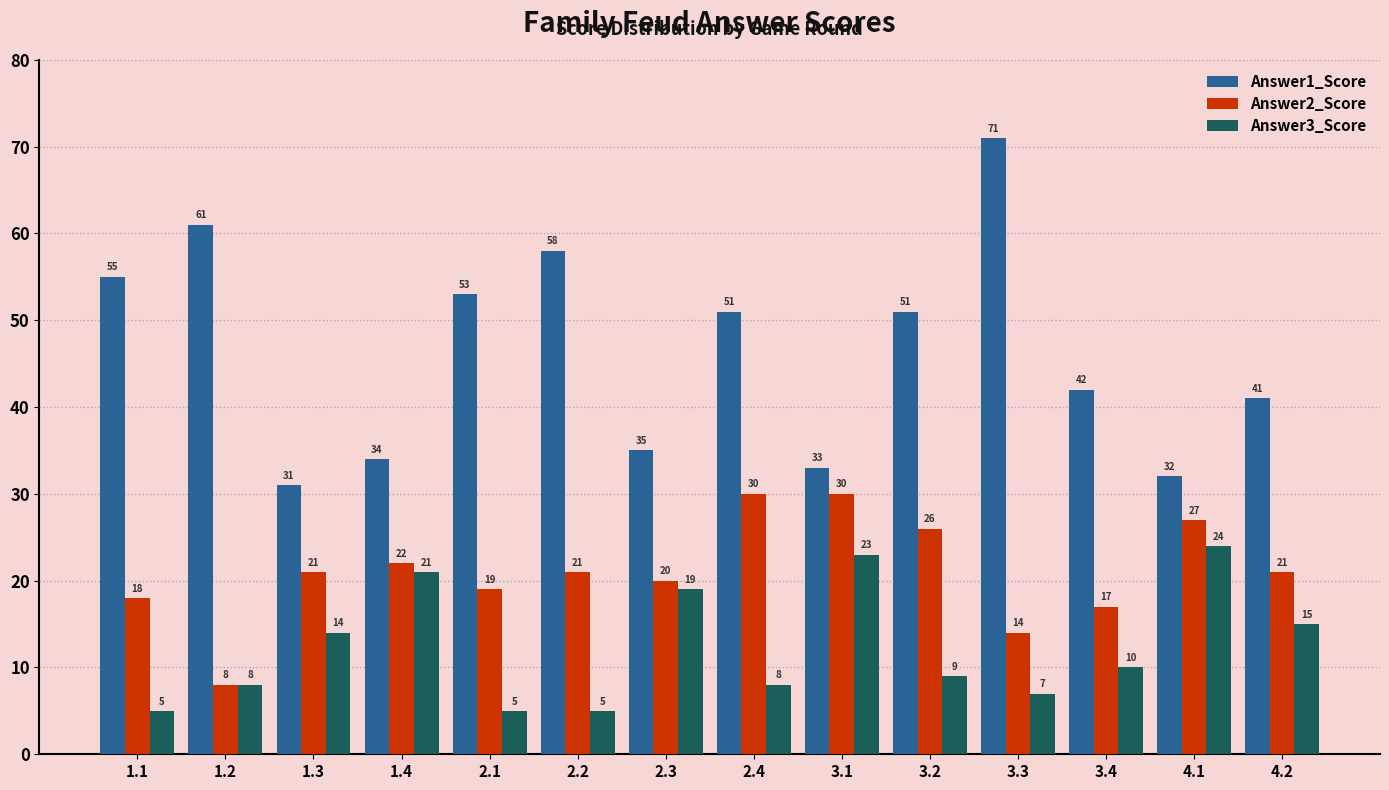

What are all the series names shown in the legend?

Answer1_Score, Answer2_Score, Answer3_Score